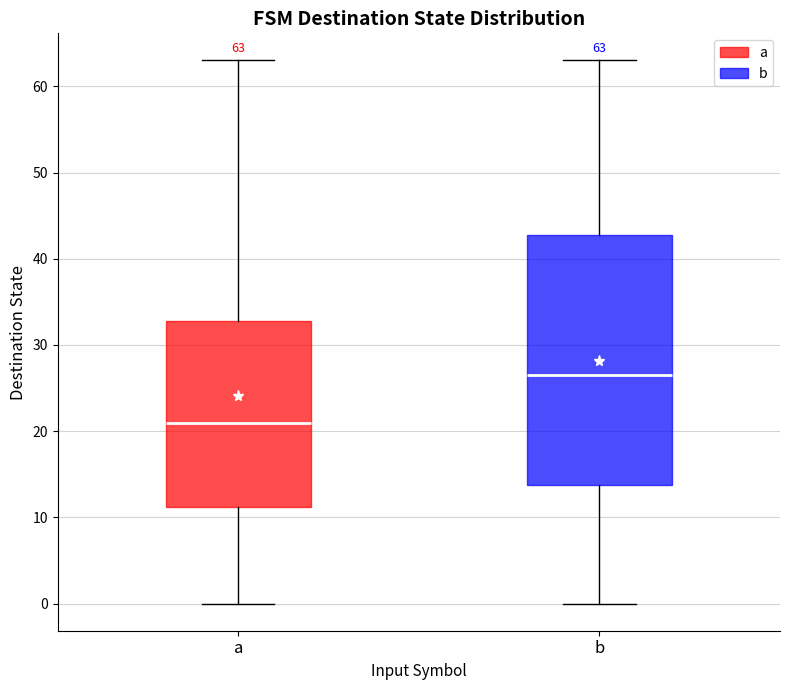

Which box is the tallest, from its lower edge to its upper edge?

b